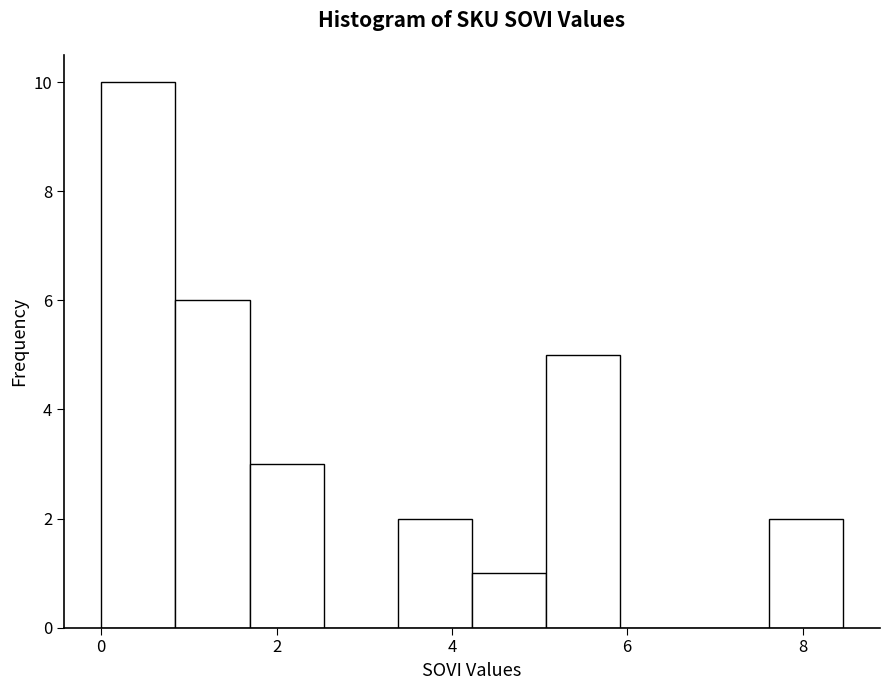

How tall is the bar that spans 5.0 to 6.0 on the x-axis? Neither the bar edges nor the heights are printed on the chart, so give them approximately, as read against the axes.

5